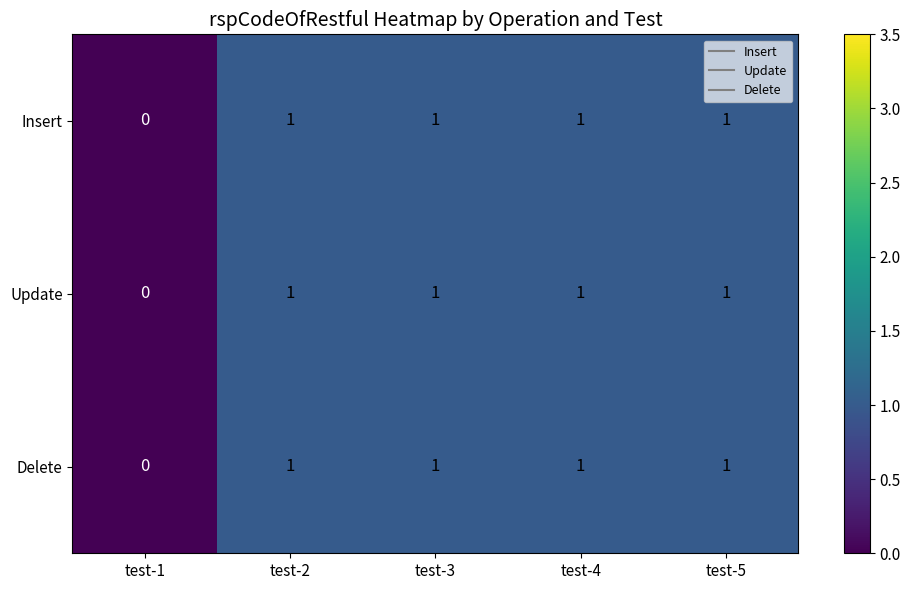

Is it true that Insert equals 1 at test-4?

True